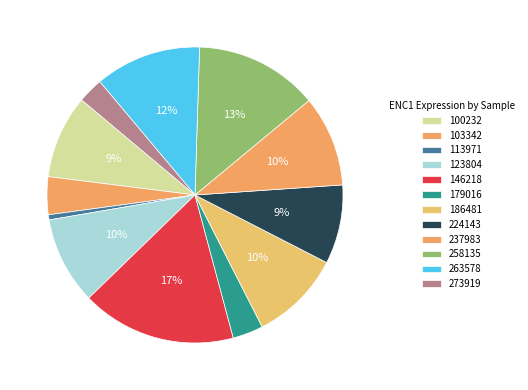

What is the smallest slice in the pie chart?

113971